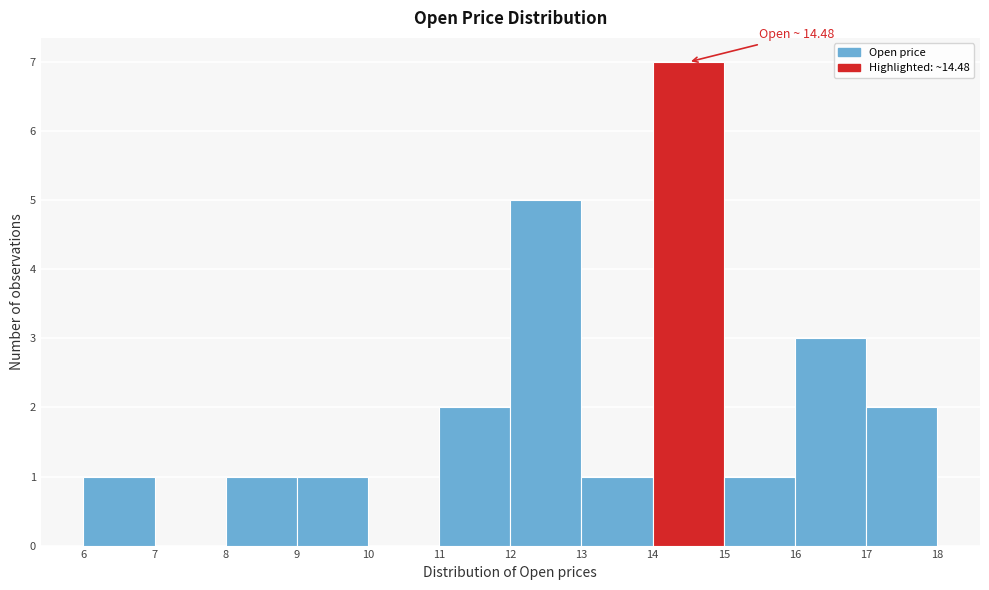

Over which range of the x-axis is the bar tallest?

14 to 15